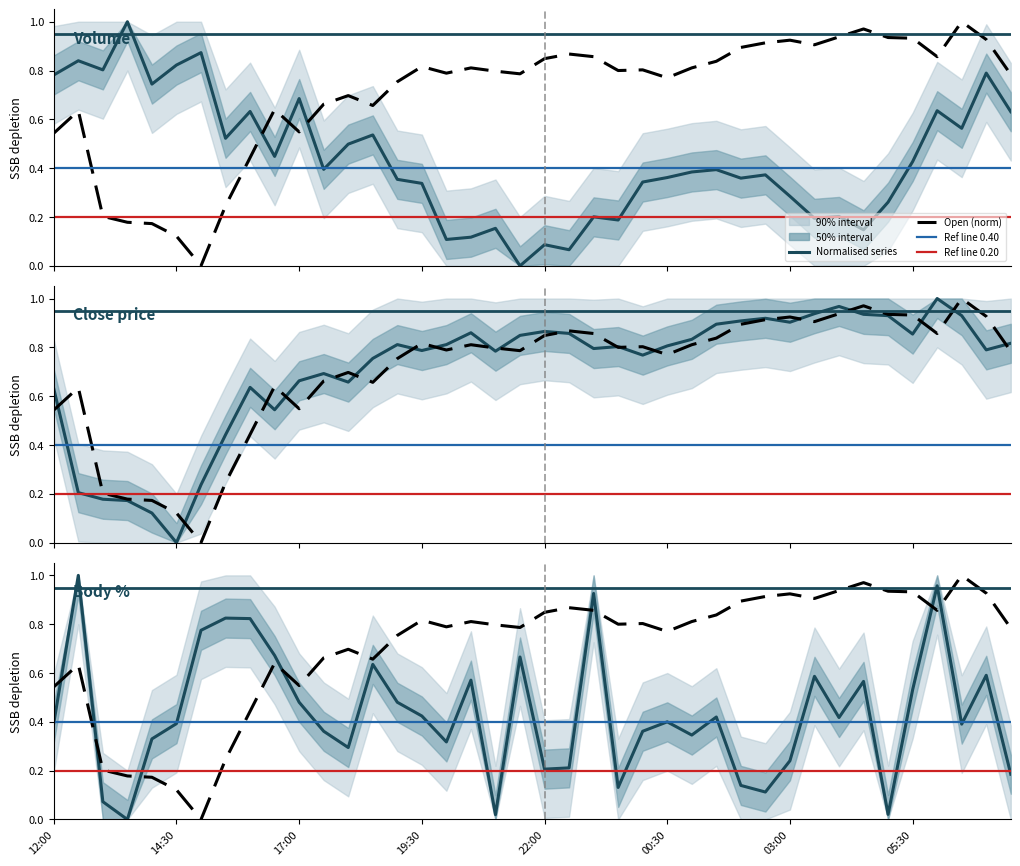

Count the number of categories in the chart.

40